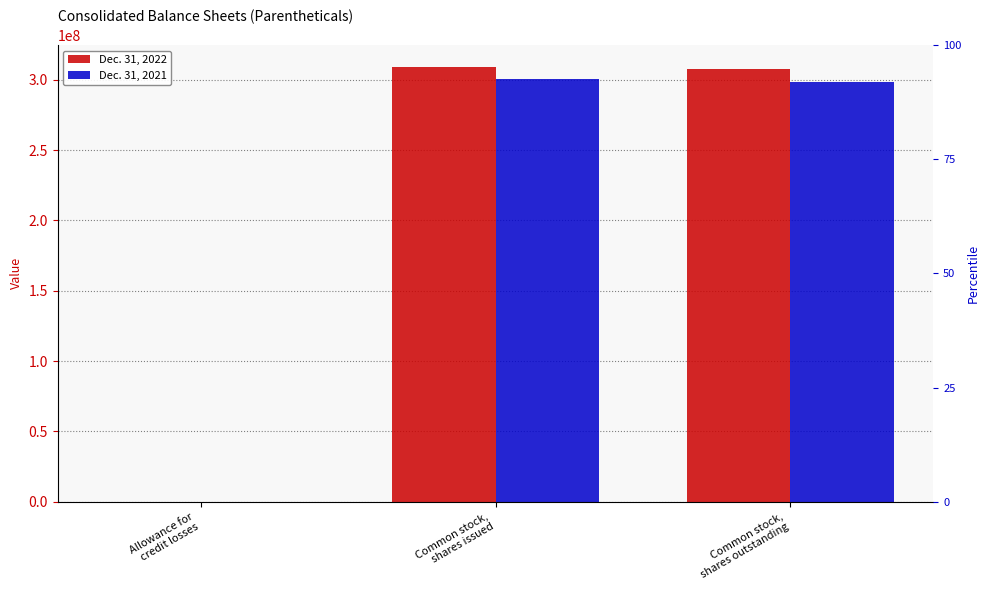

What is the spread (max minus min) of values at Common stock,
shares issued?

8785495